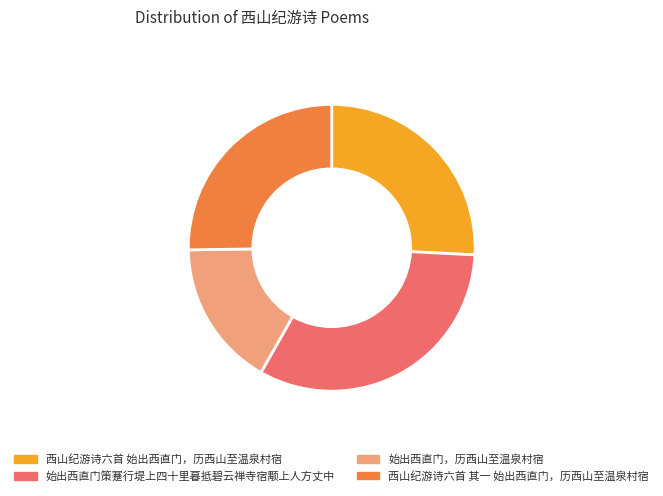

Is the sum of 西山纪游诗六首 始出西直门，历西山至温泉村宿 and 始出西直门策蹇行堤上四十里暮抵碧云禅寺宿颙上人方丈中 greater than half?

Yes